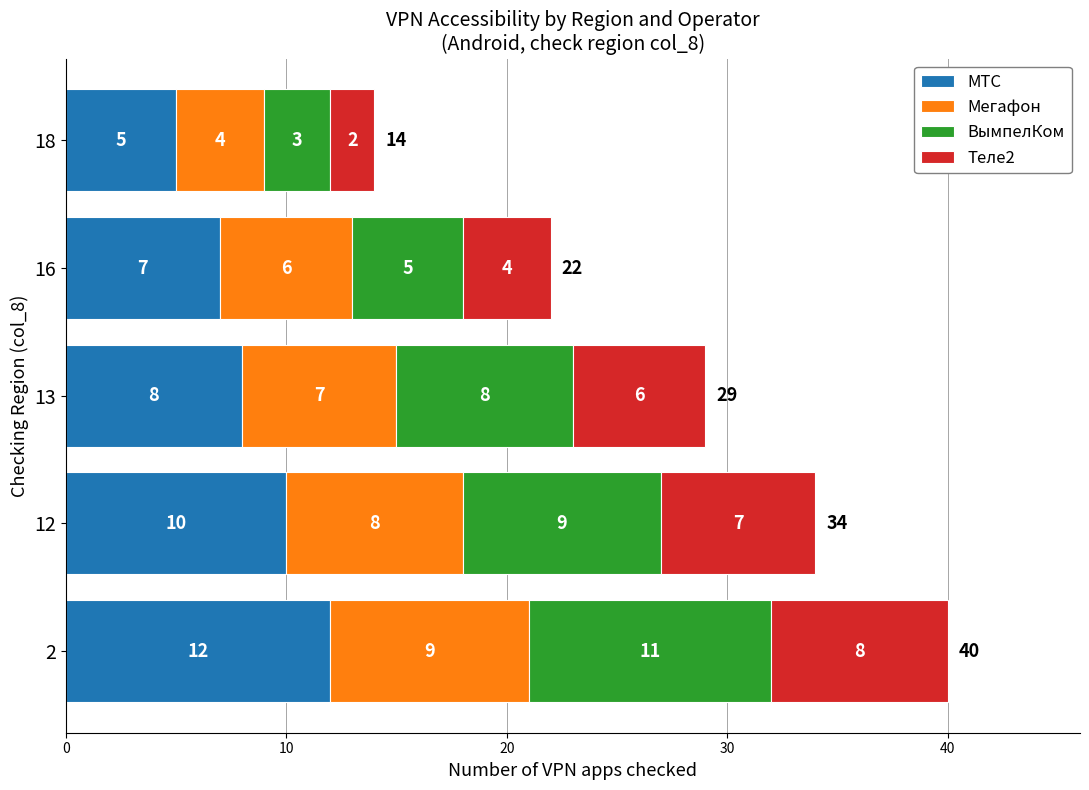

How many МТС values are between 7 and 10?

3